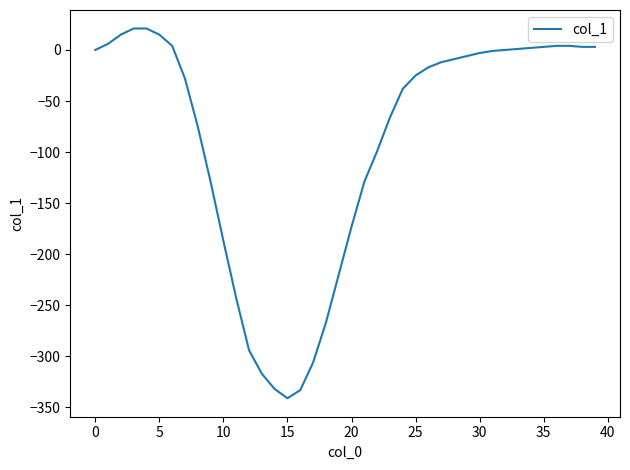

What is the greatest value displayed?

21